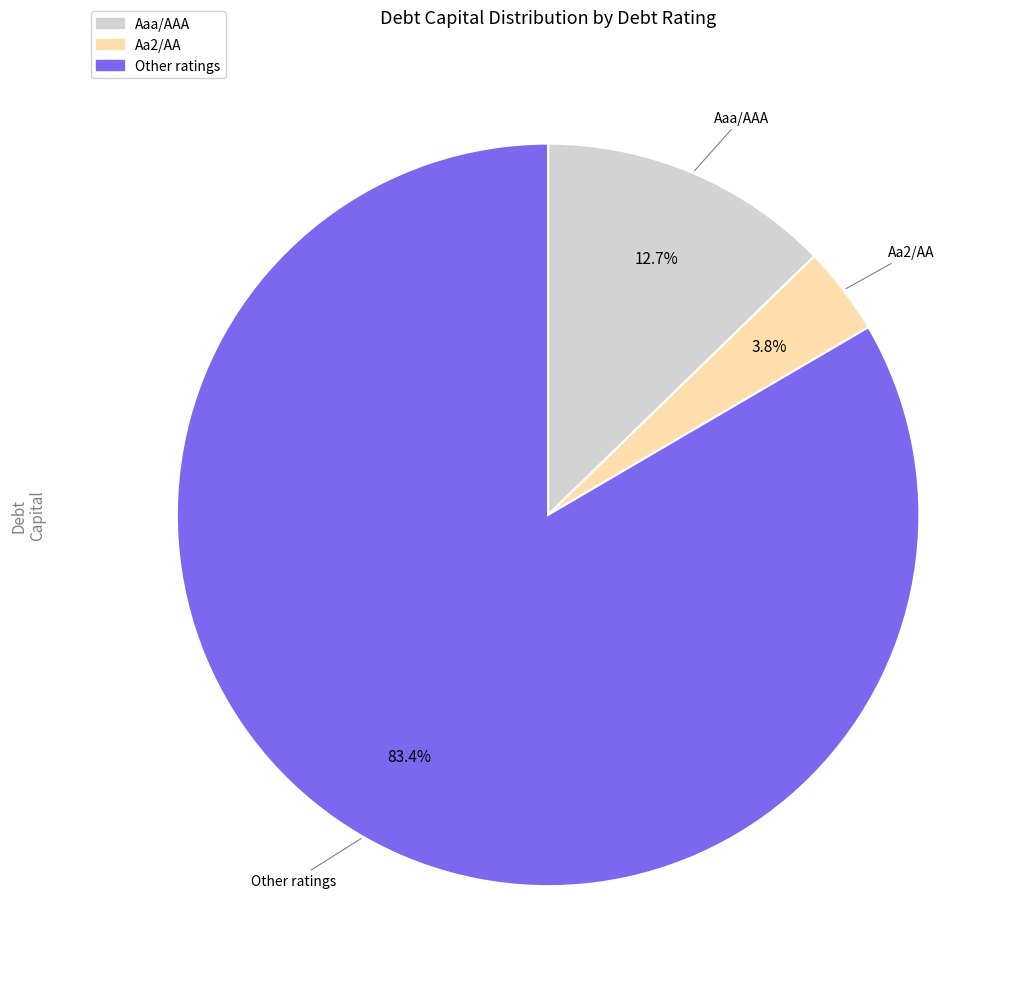

What is the smallest slice in the pie chart?

Aa2/AA